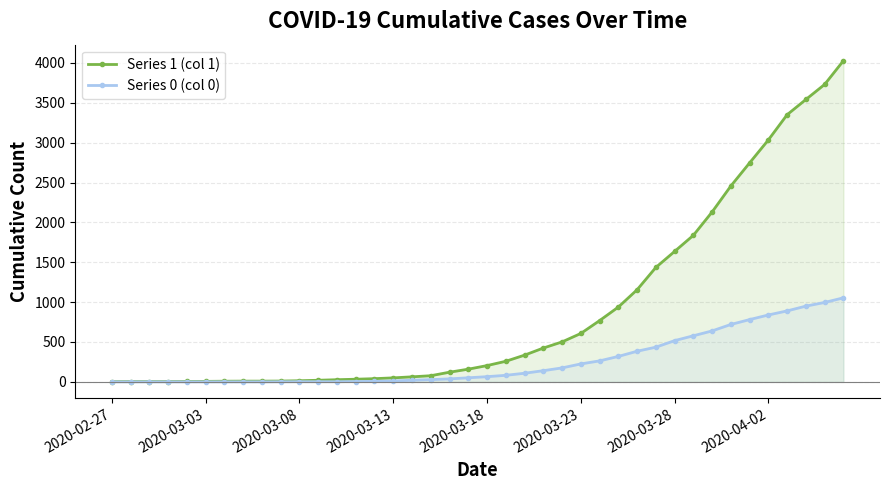

True or false: Series 1 (col 1) and Series 0 (col 0) cross at least once.

False